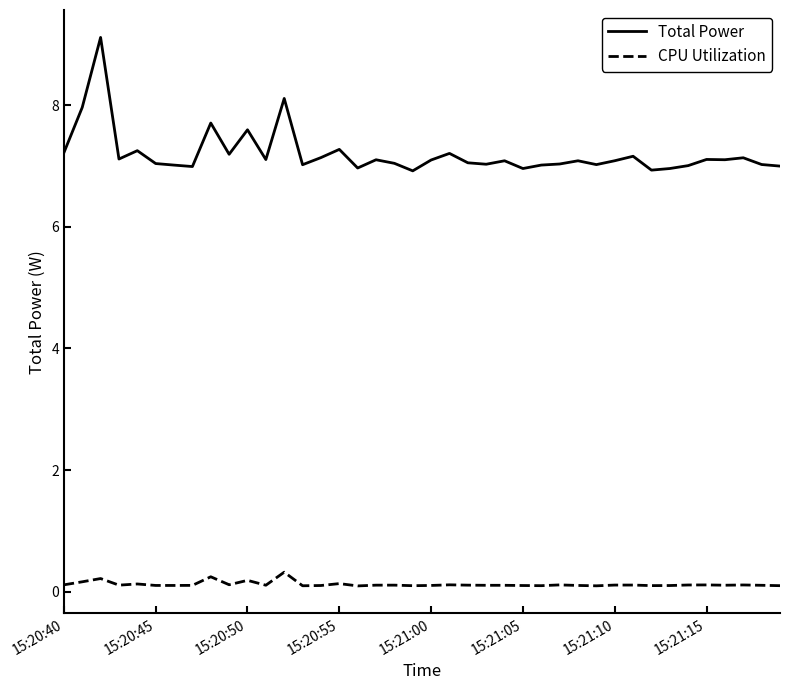

Which series has the largest total across all categories?

Total Power